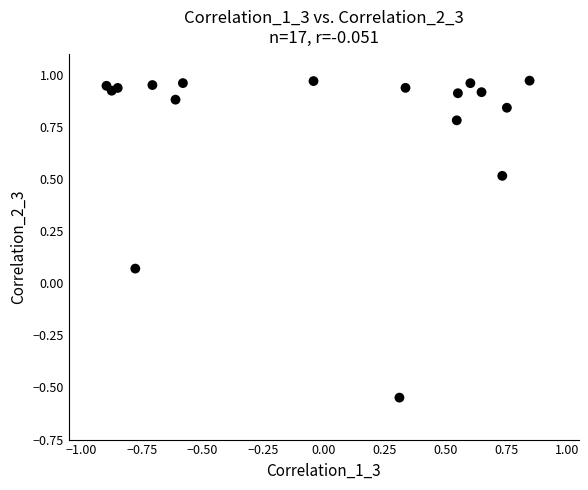

What is the range of X values (max minus min)?

1.7